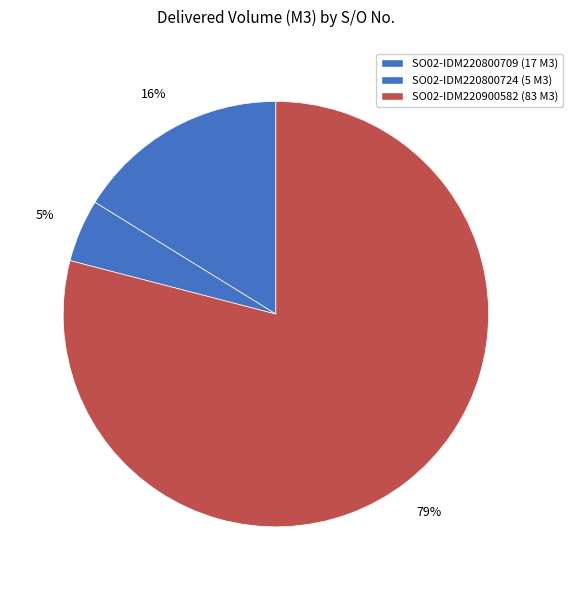

Which has a higher value, SO02-IDM220900582 or SO02-IDM220800709?

SO02-IDM220900582